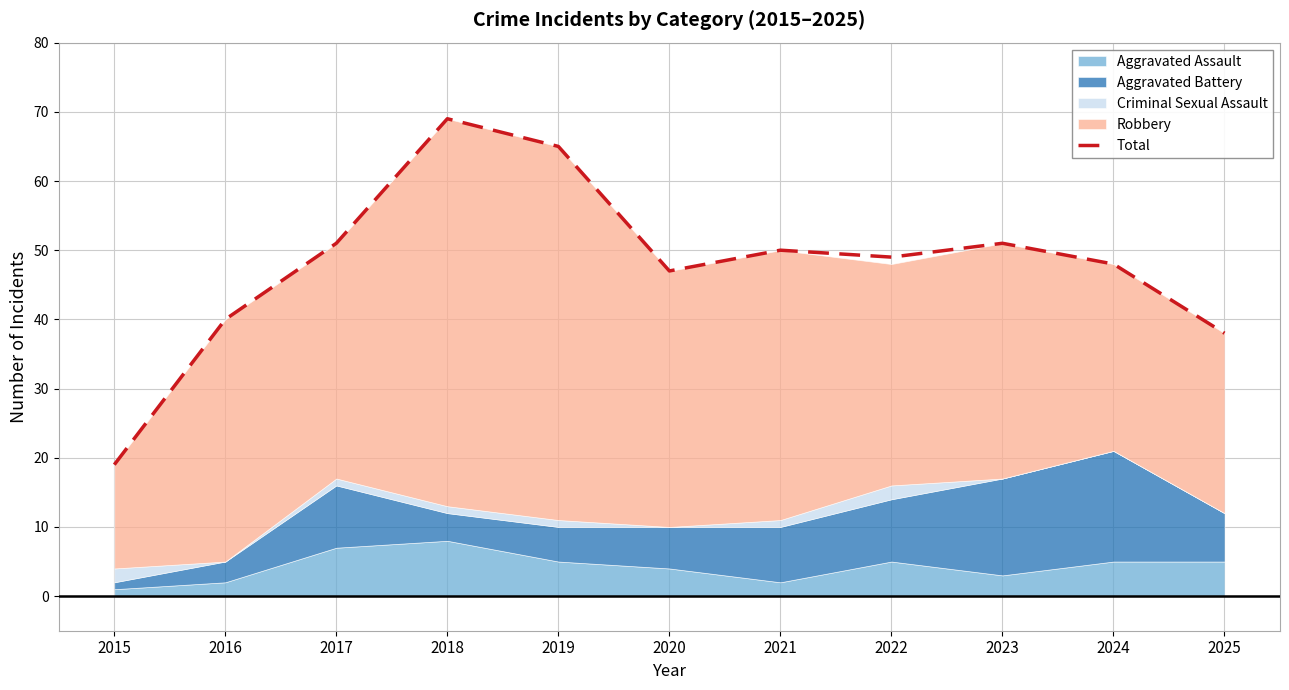

The chart shows a value of 32 at 2024. True or false?

False